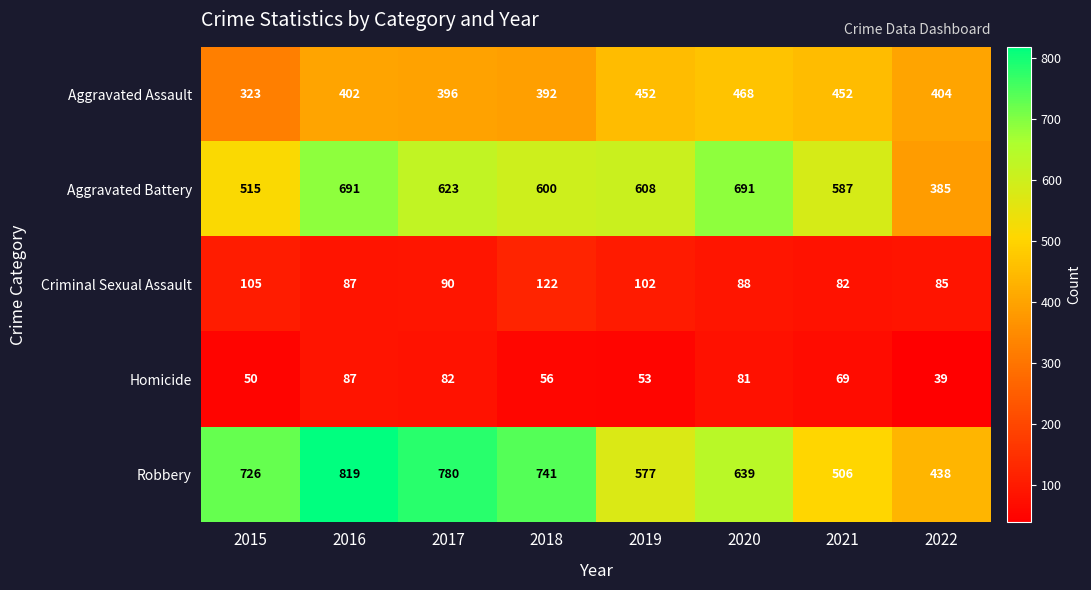

At 2018, list the series in order from largest to smallest.

Robbery, Aggravated Battery, Aggravated Assault, Criminal Sexual Assault, Homicide